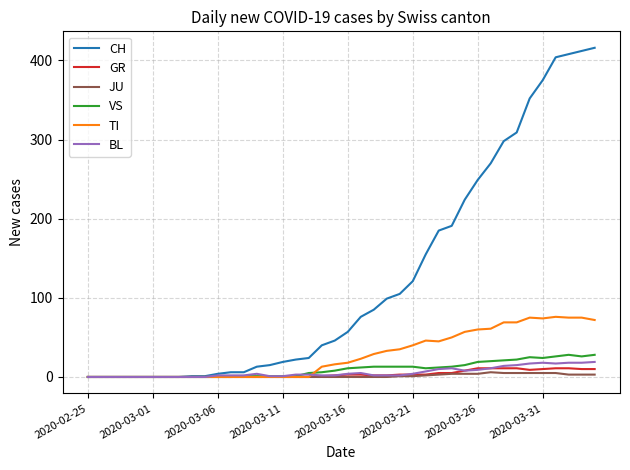

What is the average value of the CH series?

125